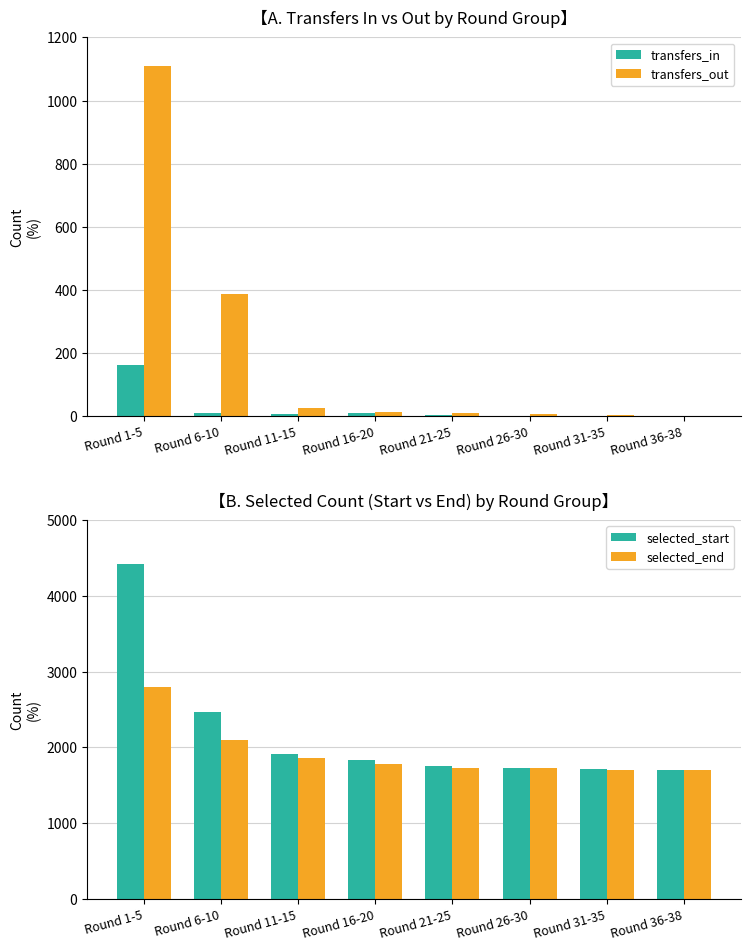

Which label corresponds to the largest value in the chart?

Round 1-5